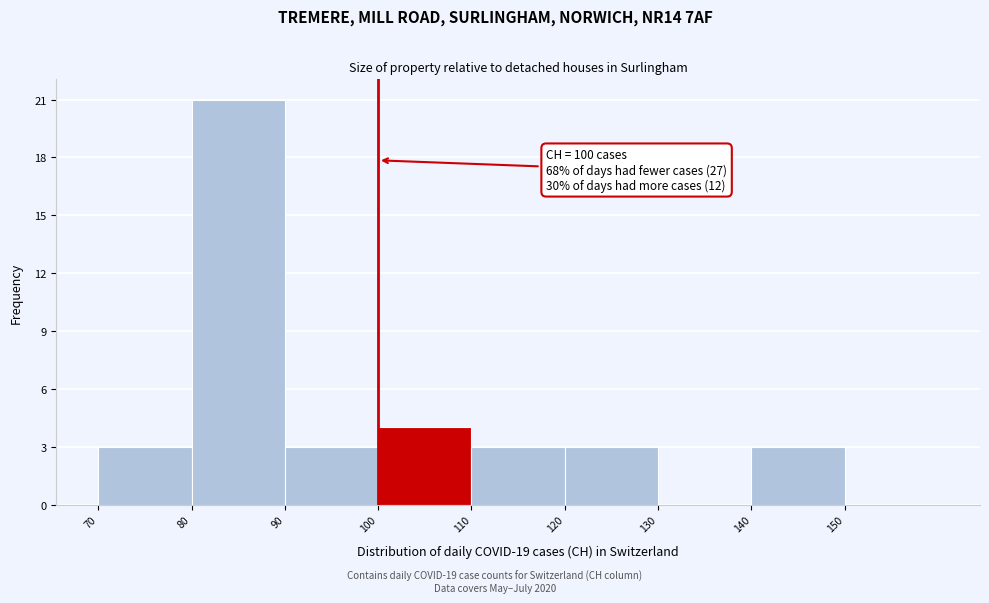

Over which range of the x-axis is the bar tallest?

80 to 90